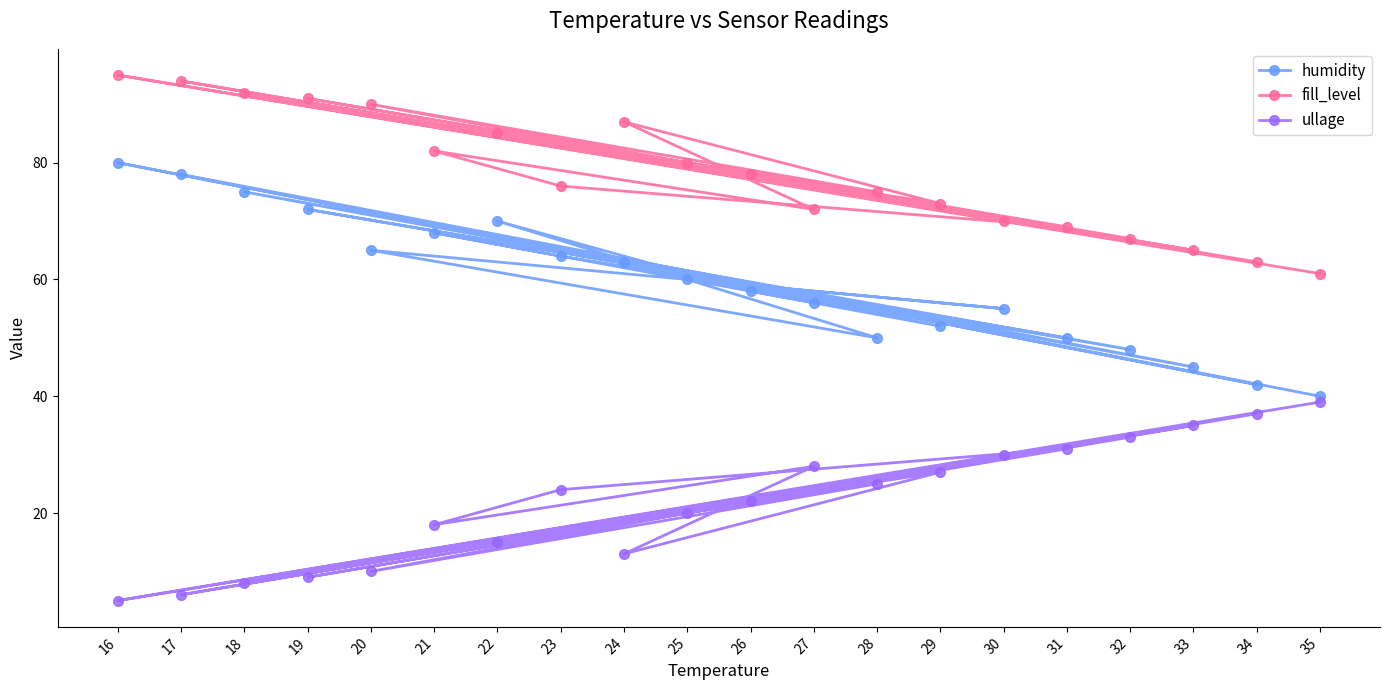

How many interior local valleys does the fill_level series have?

8